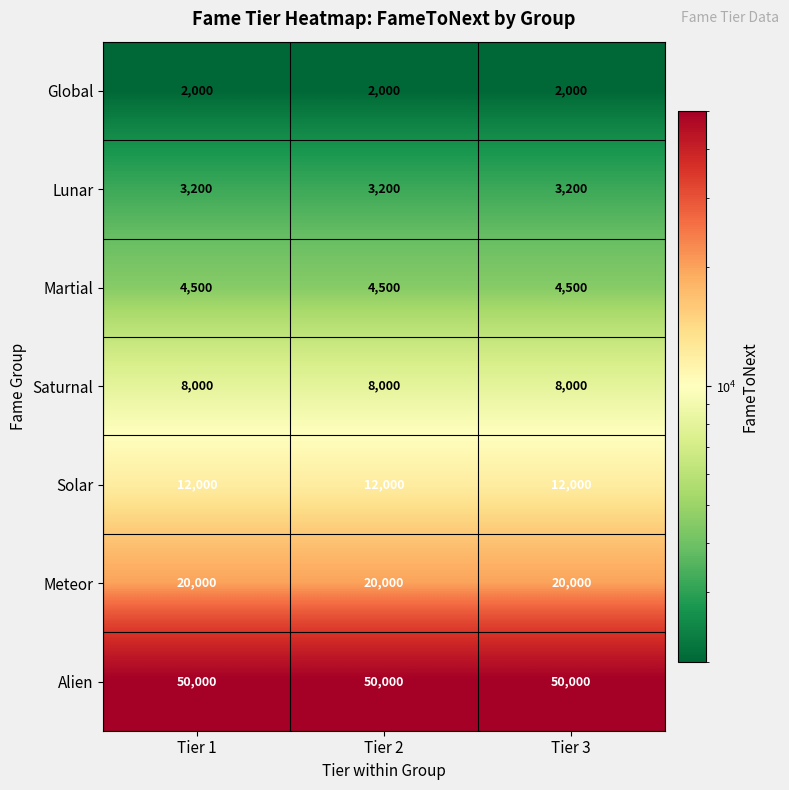

Rank the series at Tier 3 from highest to lowest value.

Alien, Meteor, Solar, Saturnal, Martial, Lunar, Global